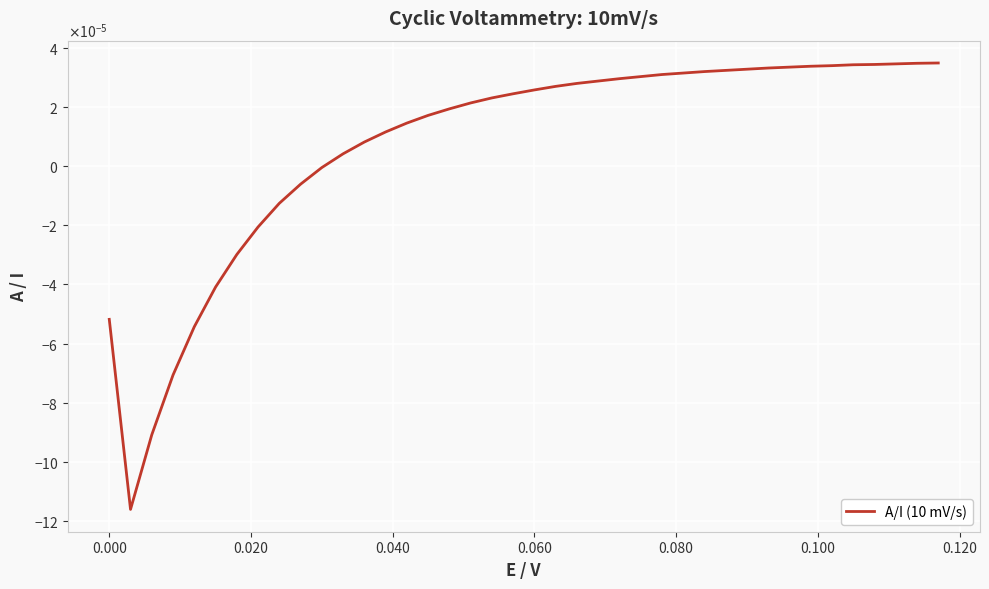

Does the chart have visible grid lines?

Yes